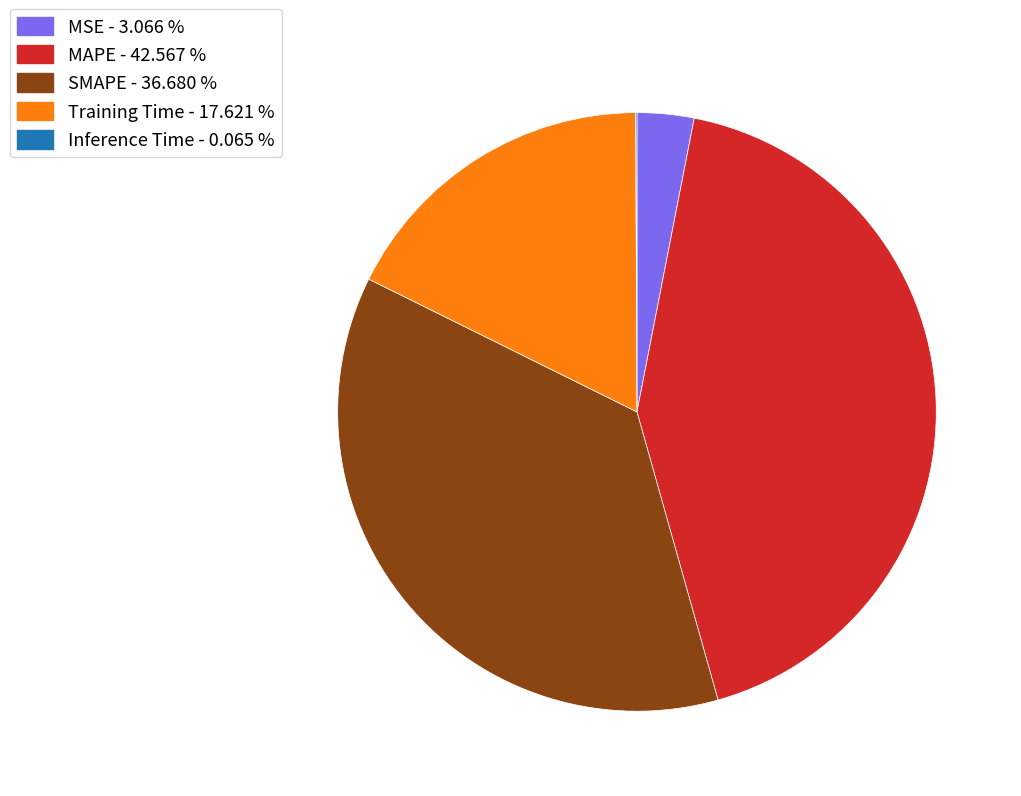

Is the sum of Training Time and SMAPE greater than half?

Yes